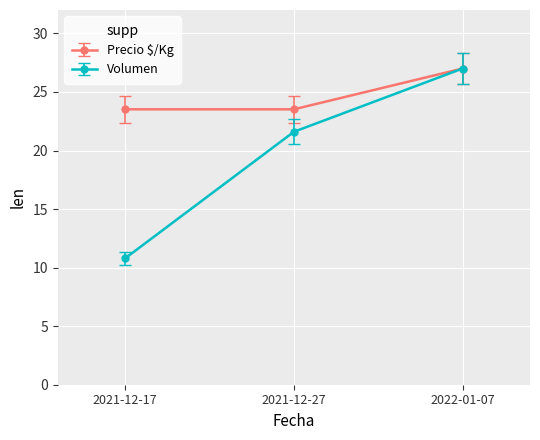

What is the maximum value for Precio $/Kg?

27.0